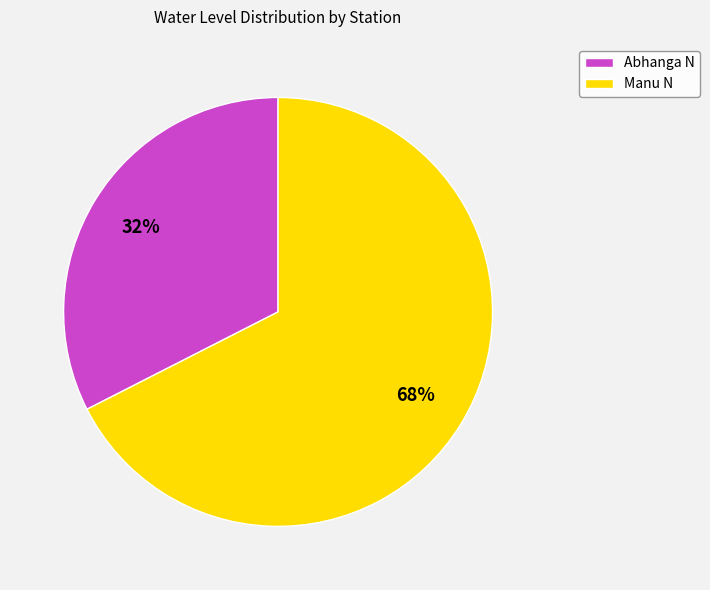

What is the ratio of the value at Manu N to the value at Abhanga N?

2.1